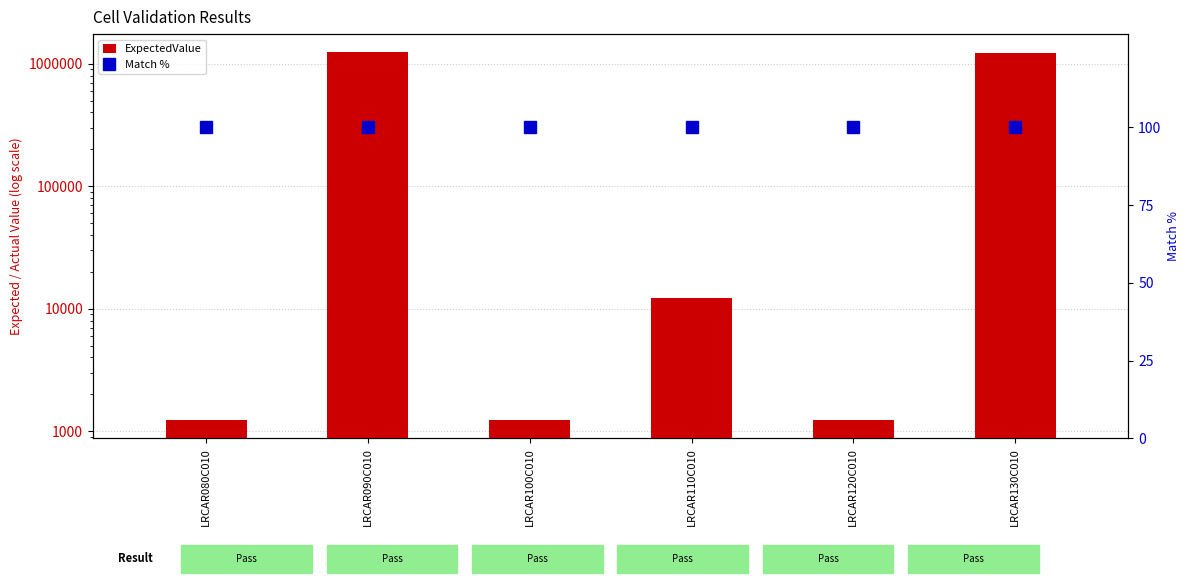

What is the highest value of the ExpectedValue series?

1234560.0